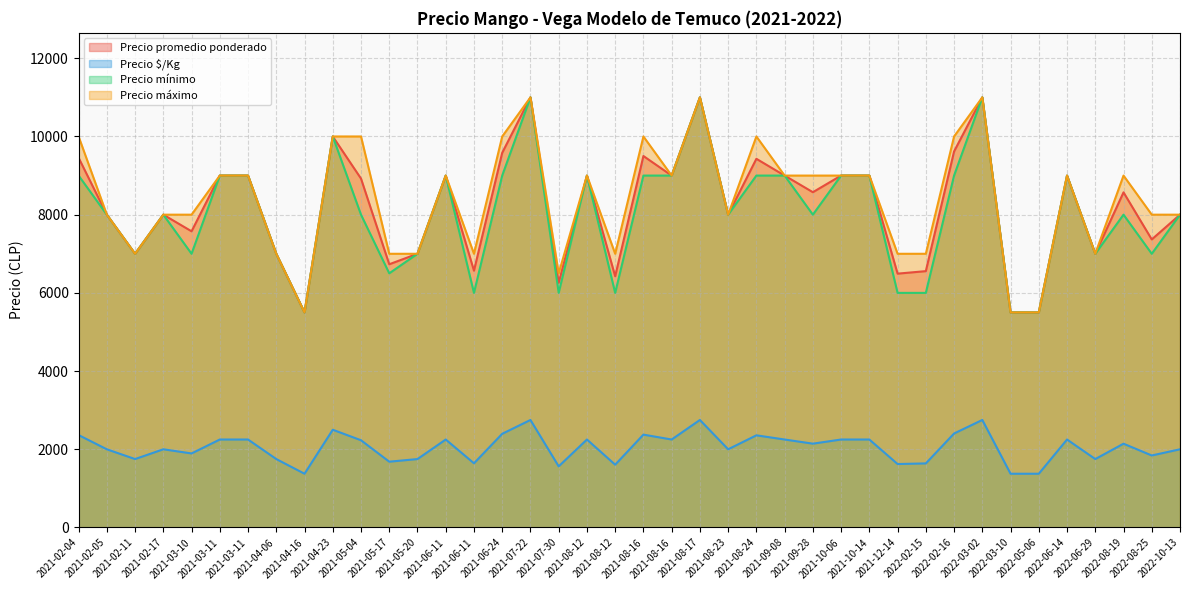

How many values in the Precio promedio ponderado series exceed 8575?

19